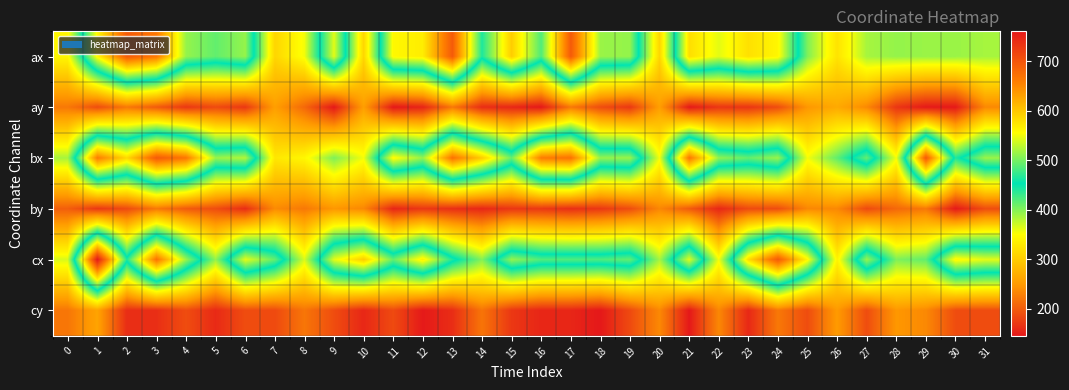

What is the total value across all series at 15?

2097